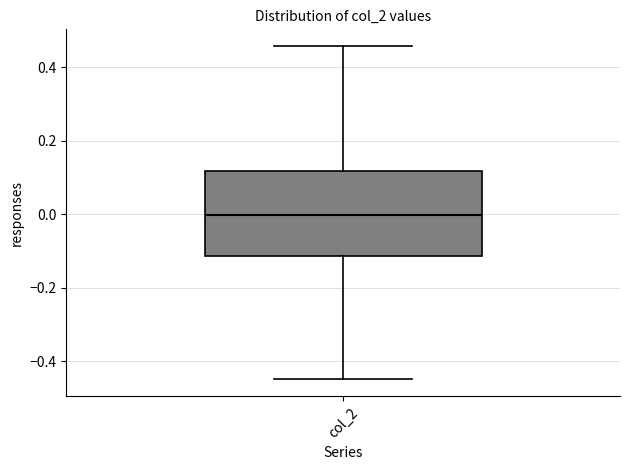

Read this box plot against the y-axis: the position of the median line, the range covered by the box, and the ends of both whiskers. The values are not printed on the chart, so give them approximately, as read against the axis.

median 0.00, box -0.12 to 0.12, whiskers -0.44 to 0.46